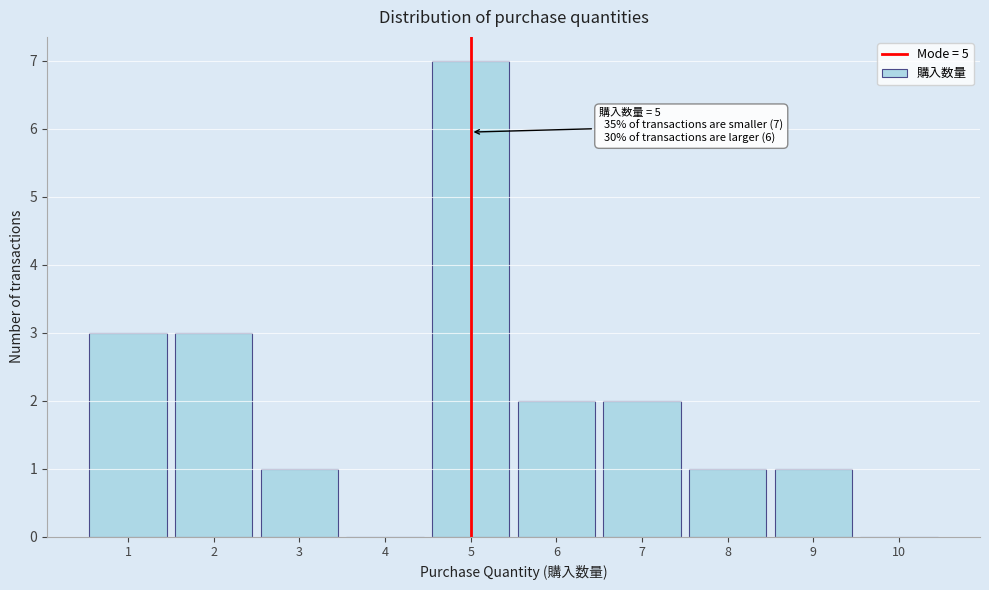

Over which range of the x-axis is the bar tallest?

4.5 to 5.5